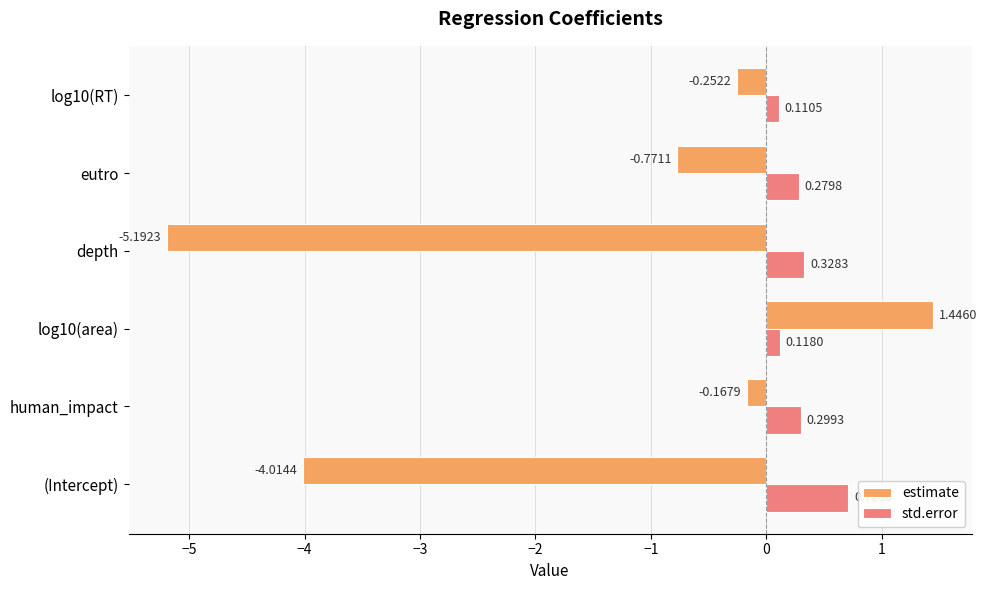

What are all the series names shown in the legend?

estimate, std.error